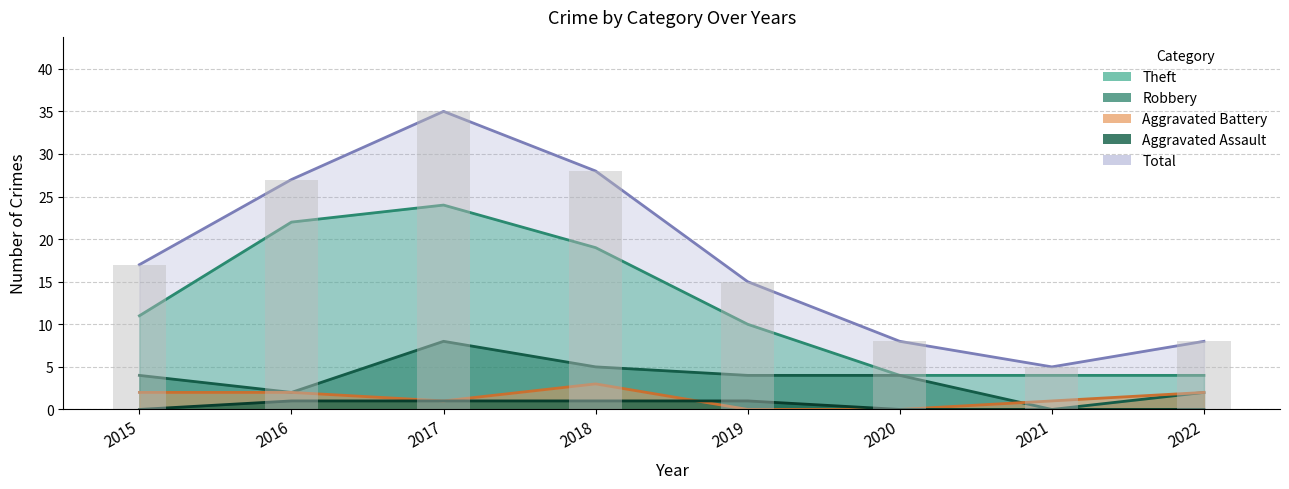

Reading left to right, extract all data points from this chart.

Theft: 11	22	24	19	10	4	4	4
Robbery: 4	2	8	5	4	4	0	2
Aggravated Battery: 2	2	1	3	0	0	1	2
Aggravated Assault: 0	1	1	1	1	0	0	0
Total: 17	27	35	28	15	8	5	8